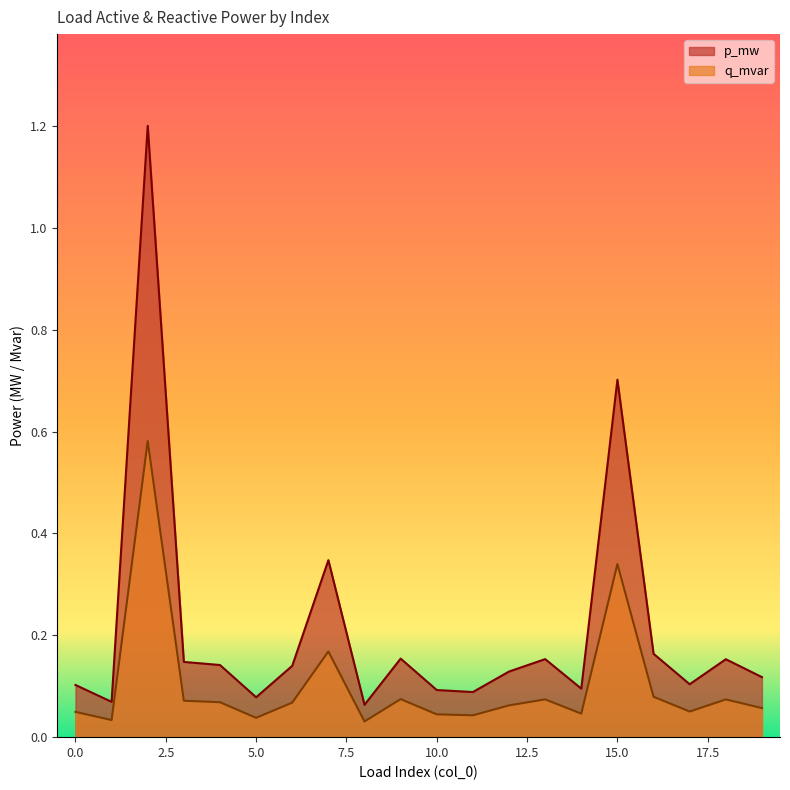

What is the difference between the q_mvar values at 2 and 13?

0.5